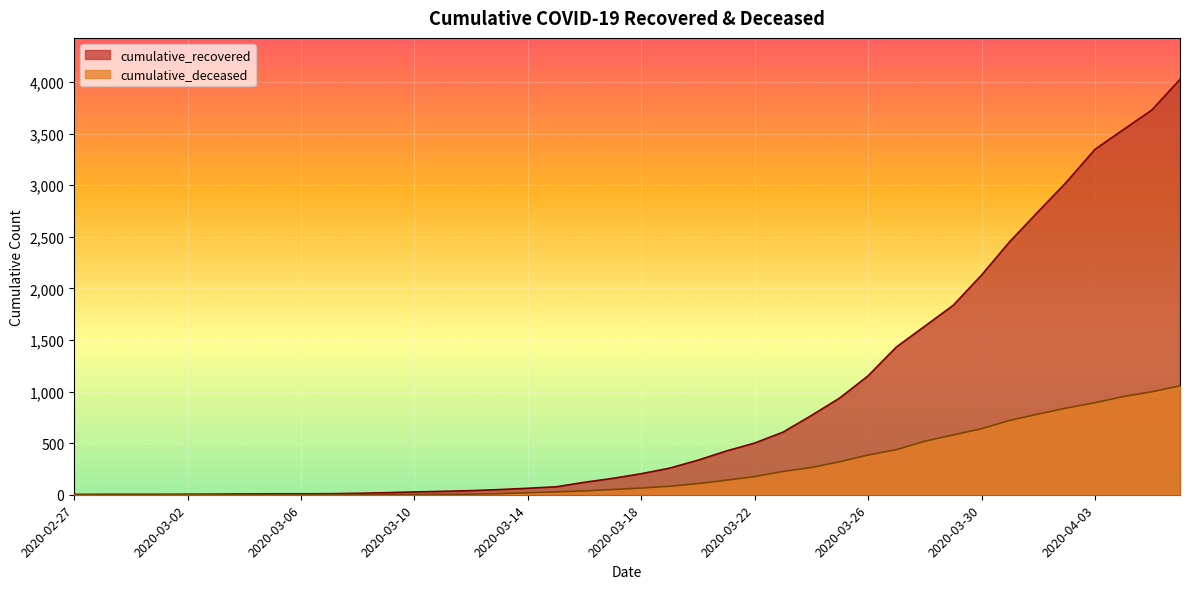

Between 2020-02-29 and 2020-03-21, which series saw the biggest shift?

cumulative_recovered